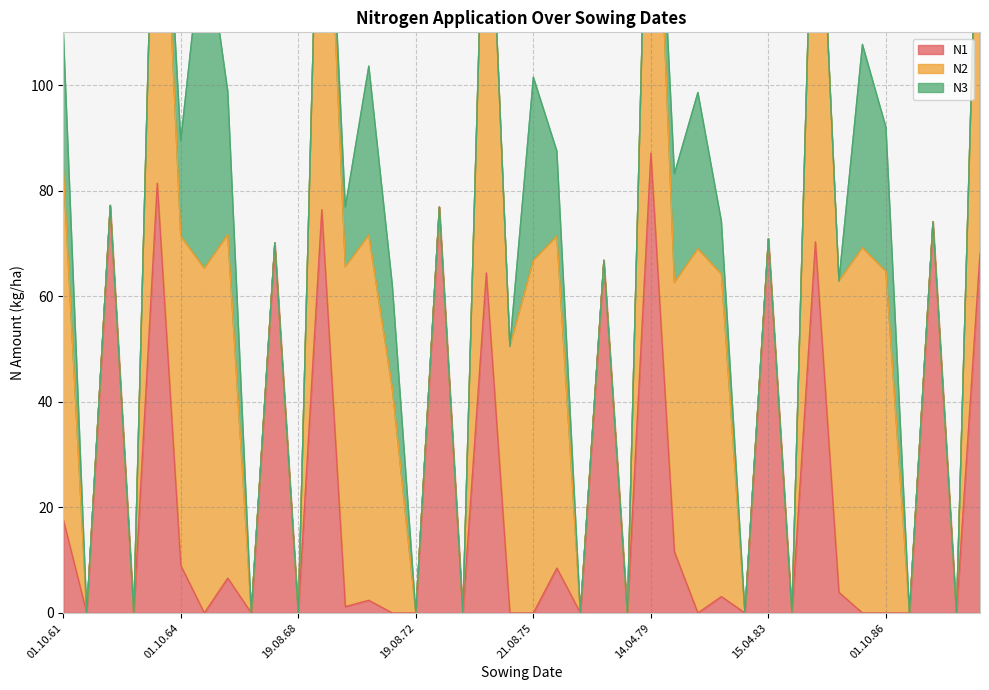

The N1 series shows 0.0 at 14.08.73. True or false?

True